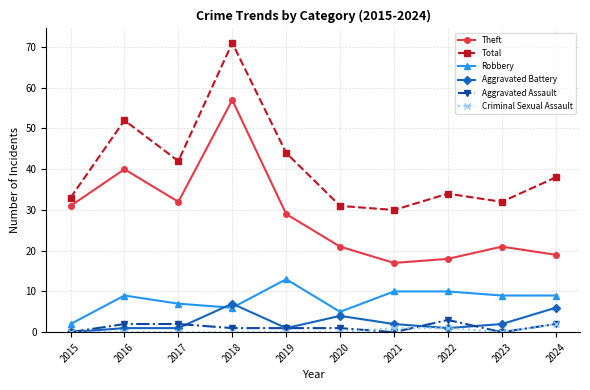

How many lines are shown in the chart?

6